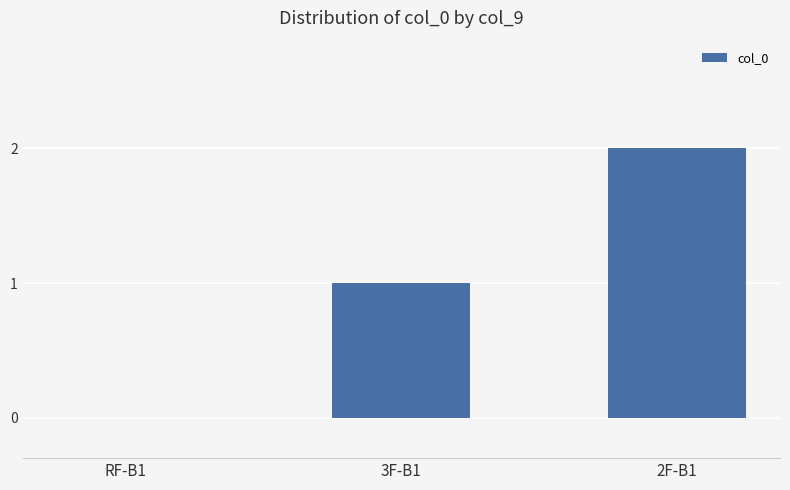

Reading right to left, extract all data points from this chart.

2	1	0